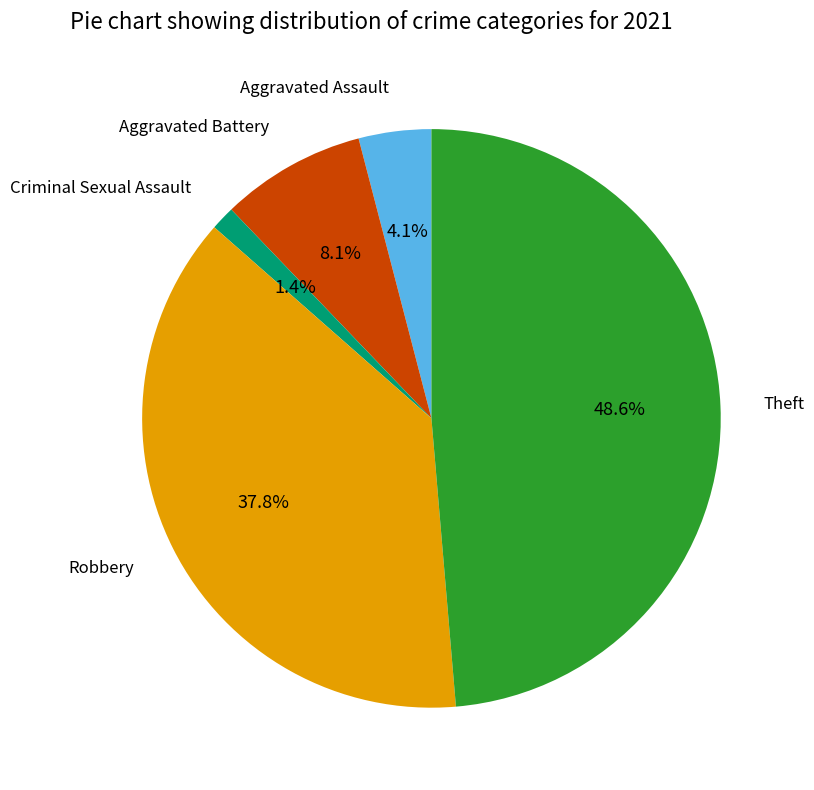

Count the number of slices in the pie.

5